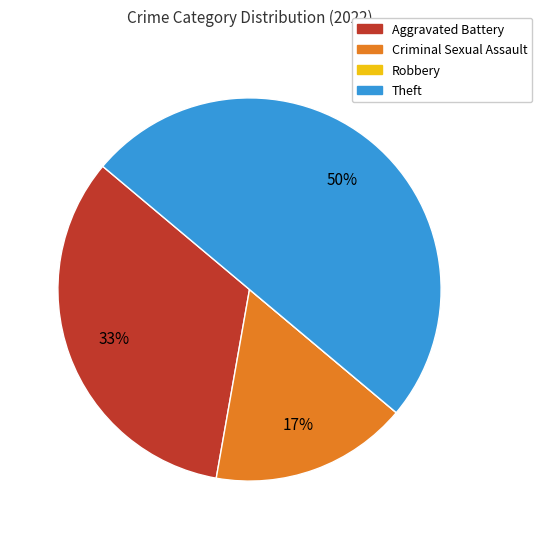

Does Aggravated Battery represent more than half of the total?

No